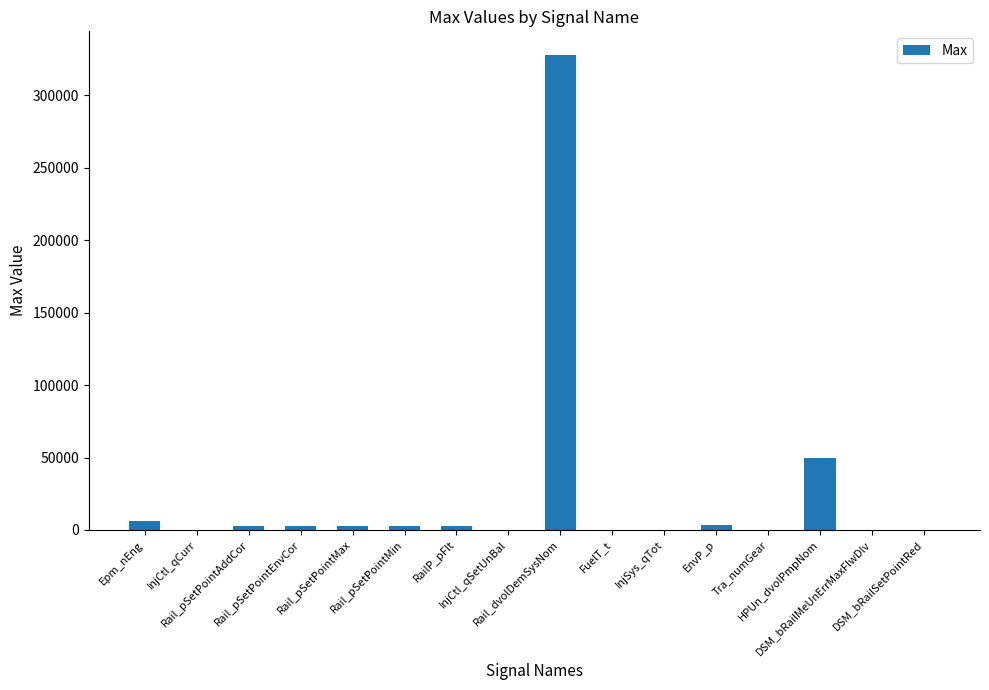

What is the sum of all values?

400682